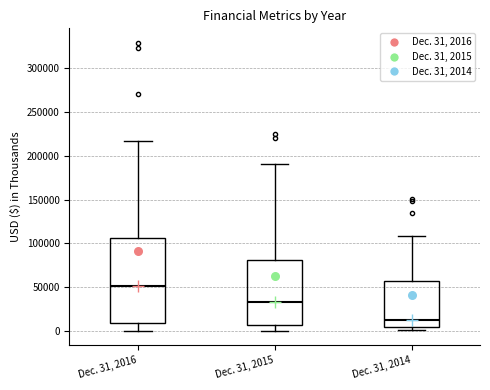

Which box is the tallest, from its lower edge to its upper edge?

Dec. 31, 2016